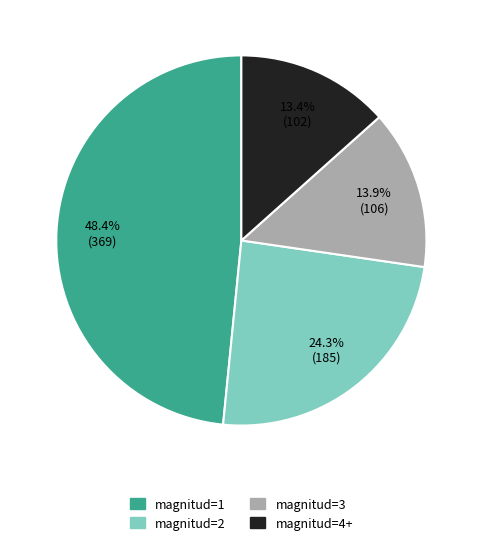

Is there any slice that represents more than half of the pie?

No